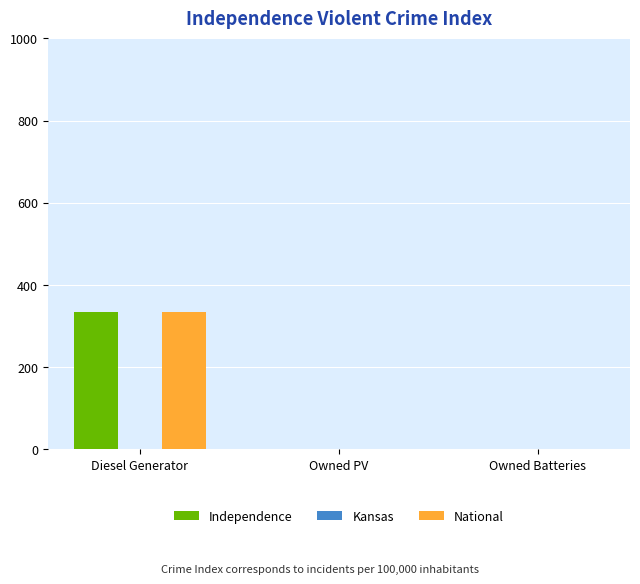

True or false: Independence has a value of 0 at Owned Batteries.

True